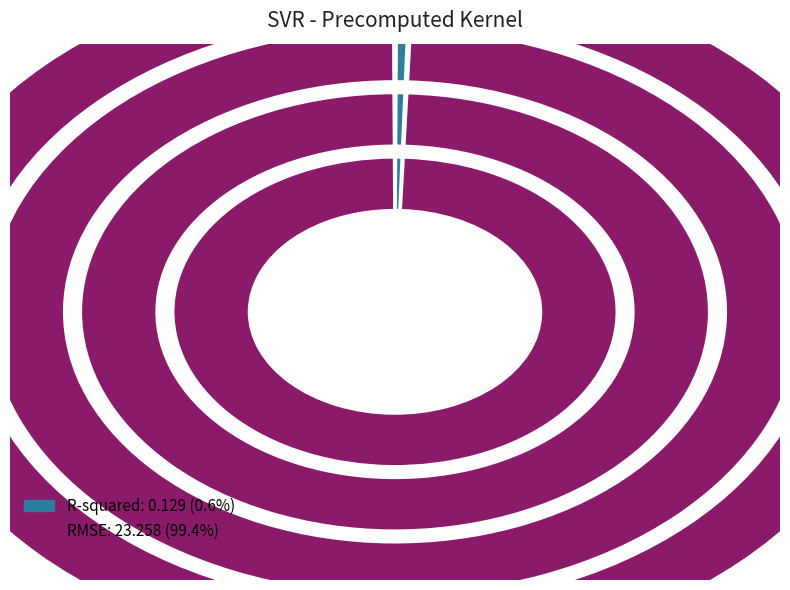

To the nearest percent, what is the difference between the largest and smallest slice percentages?

99%